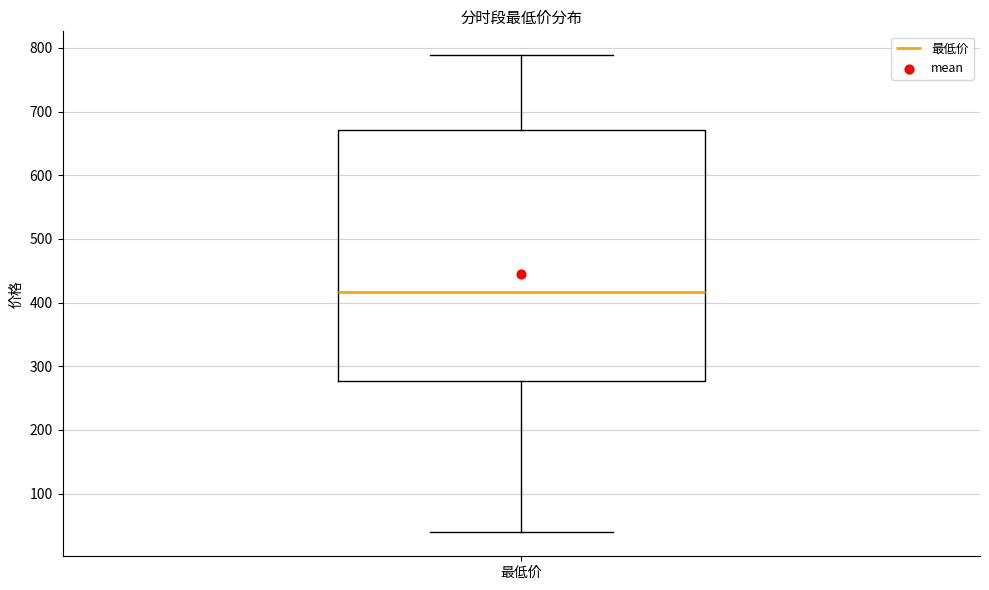

Read this box plot against the y-axis: the position of the median line, the range covered by the box, and the ends of both whiskers. The values are not printed on the chart, so give them approximately, as read against the axis.

median 420, box 280 to 670, whiskers 40 to 790